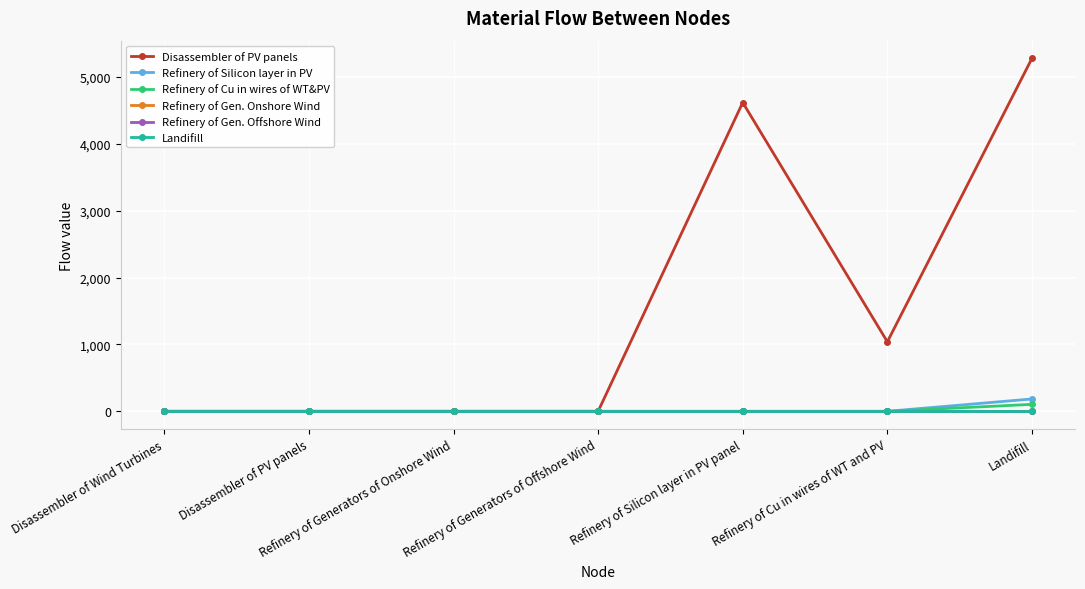

Is this an area chart (filled region under the line)?

No